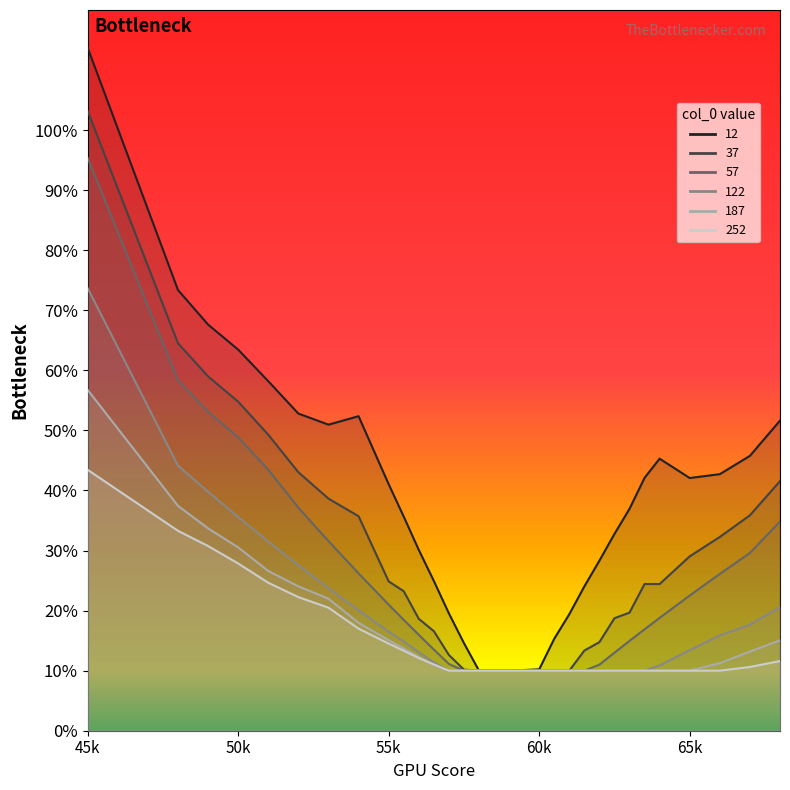

Which label corresponds to the smallest value in the chart?

5800